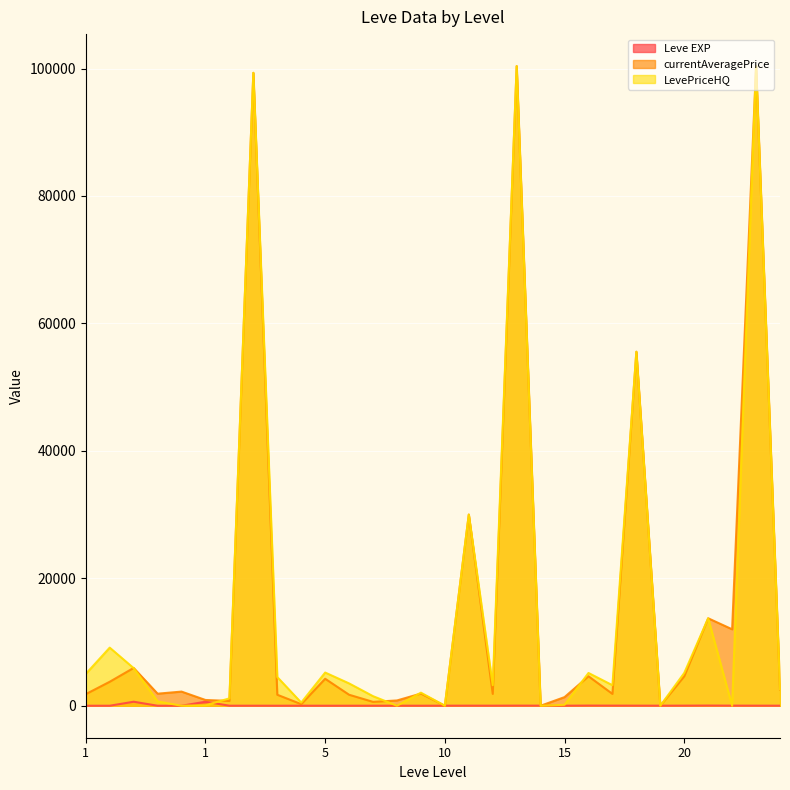

True or false: currentAveragePrice has more than 0 interior local peaks.

True